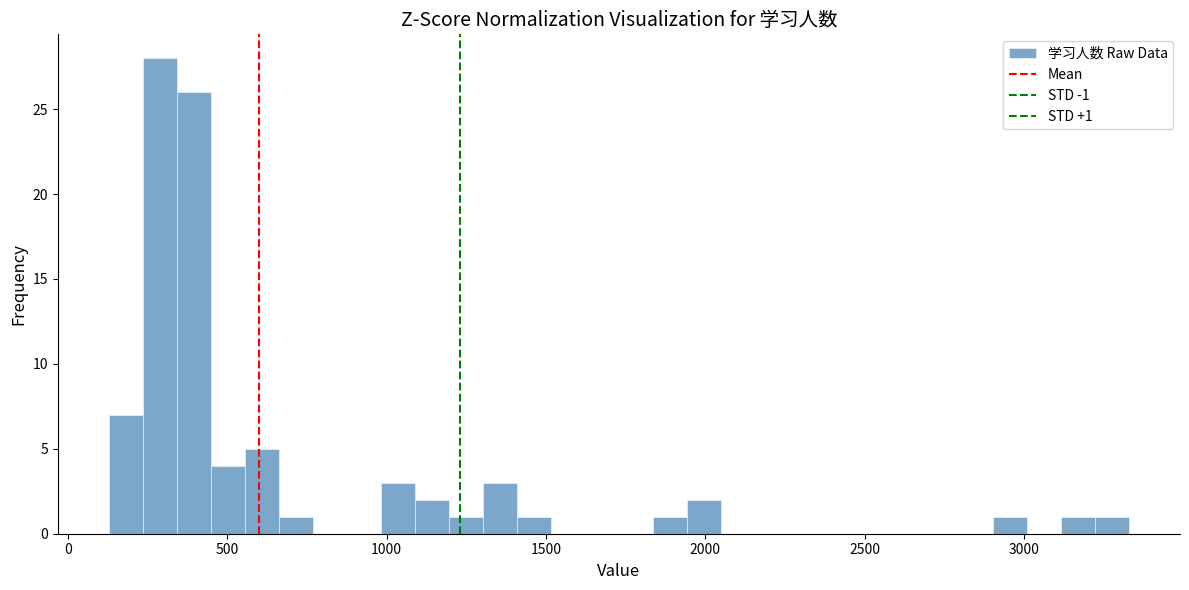

Read against the x-axis, roughly where is the centre of the tallest bar?

300